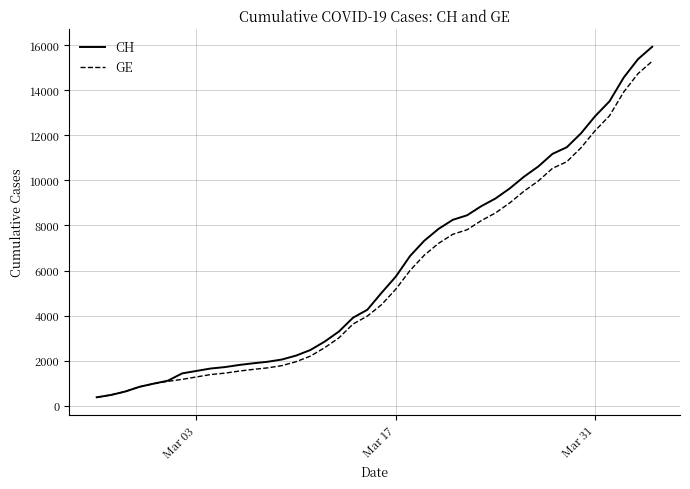

What is the lowest value of the CH series?

375